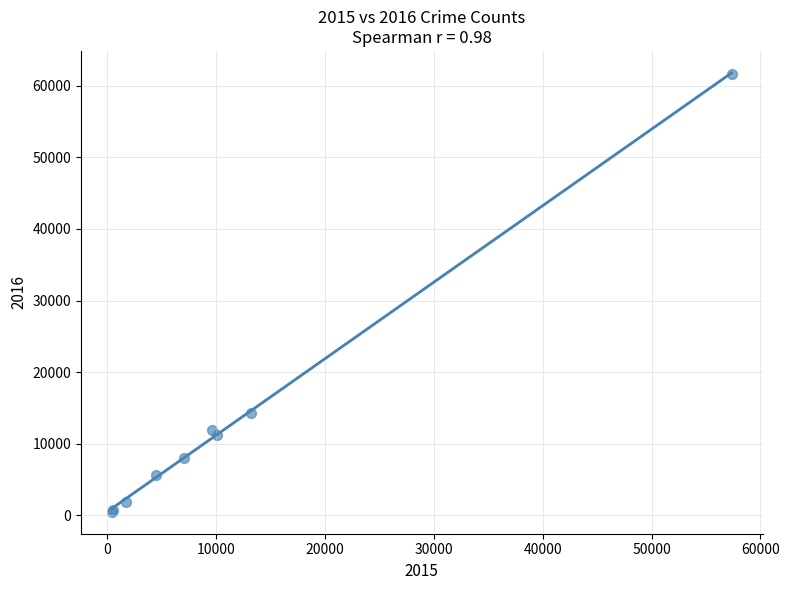

What Y value in the scatter plot is closest to 31068?

14289